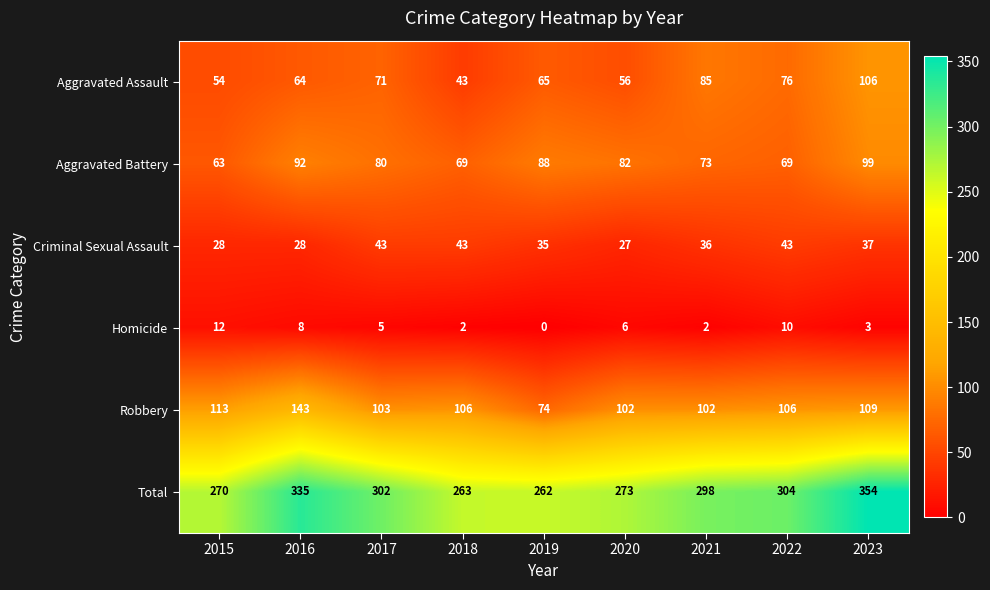

What is the difference between the maximum and minimum values in the Total series?

92